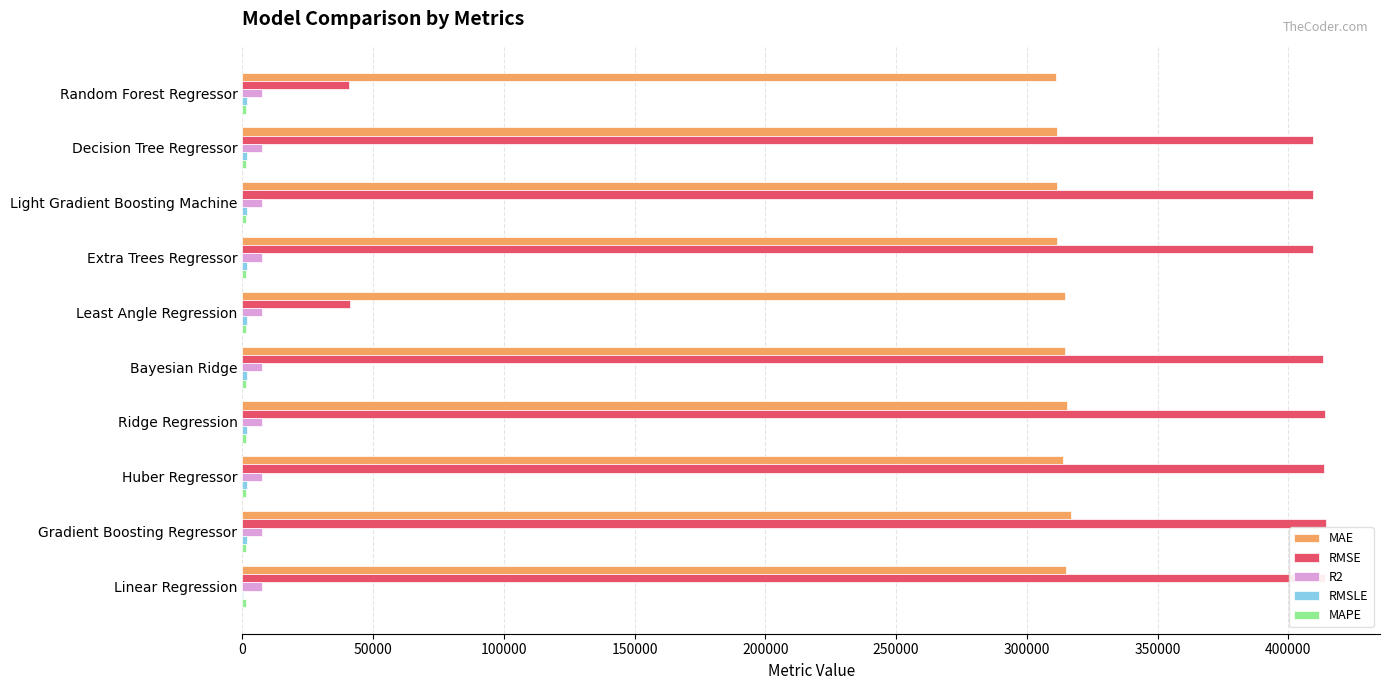

What is the sum of all RMSE values?

3379990